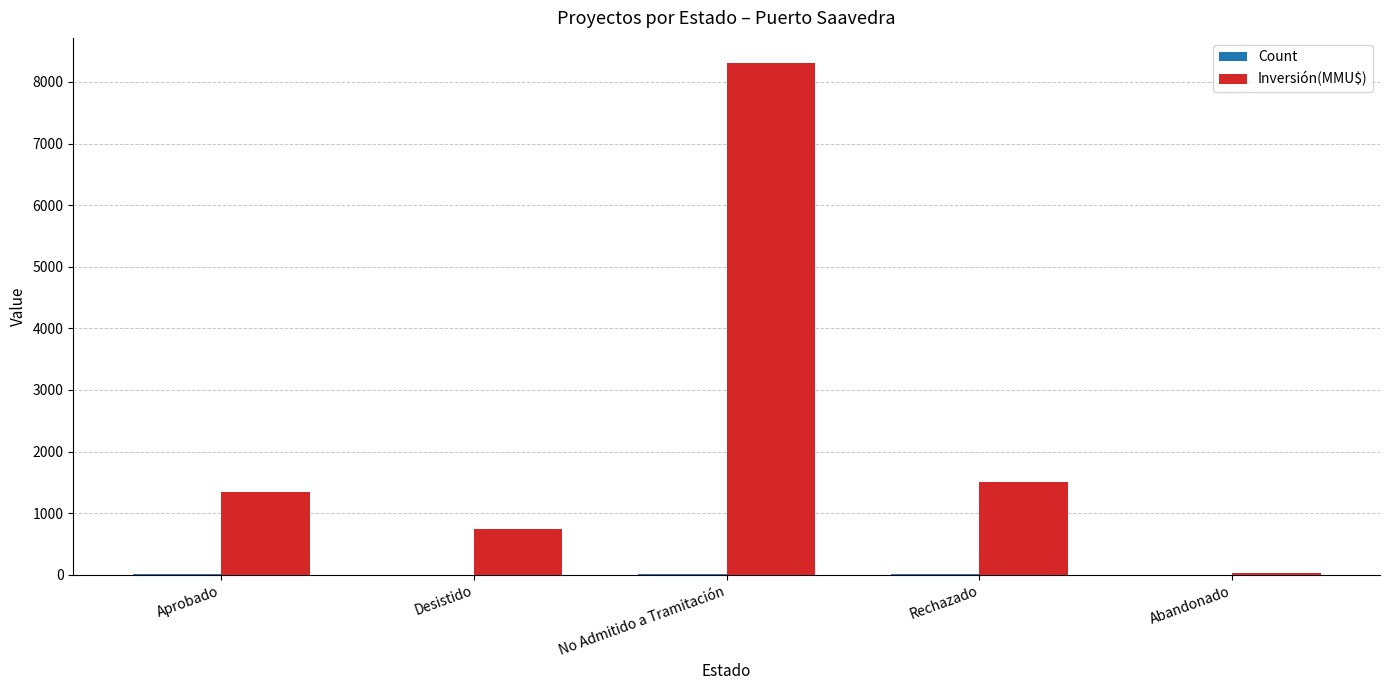

Which series changed the most between Aprobado and No Admitido a Tramitación?

Inversión(MMU$)